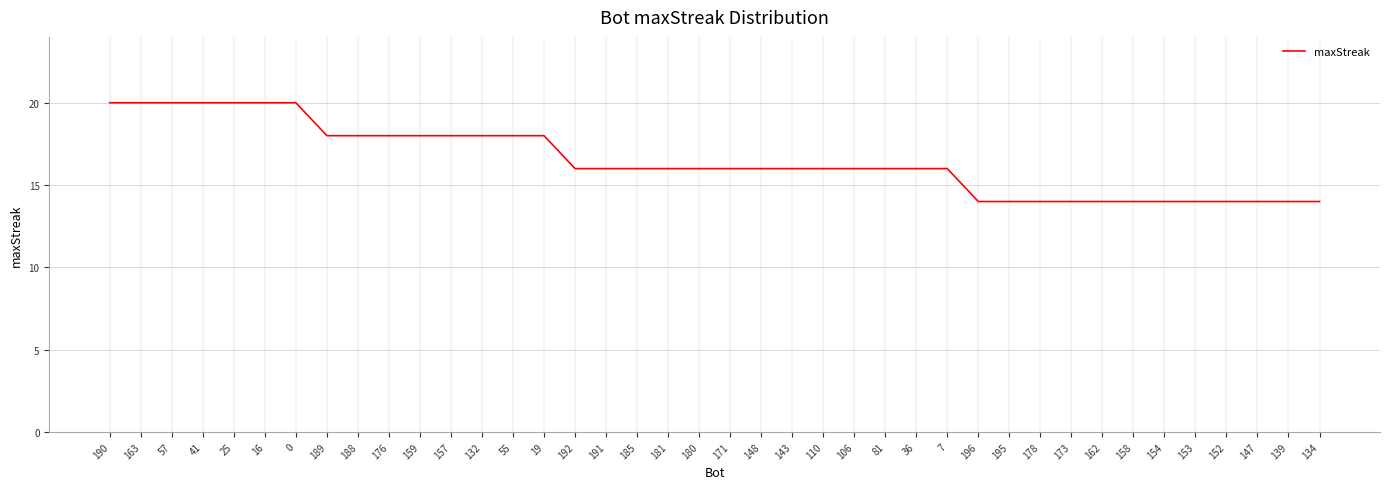

What position from the right is 189?

33